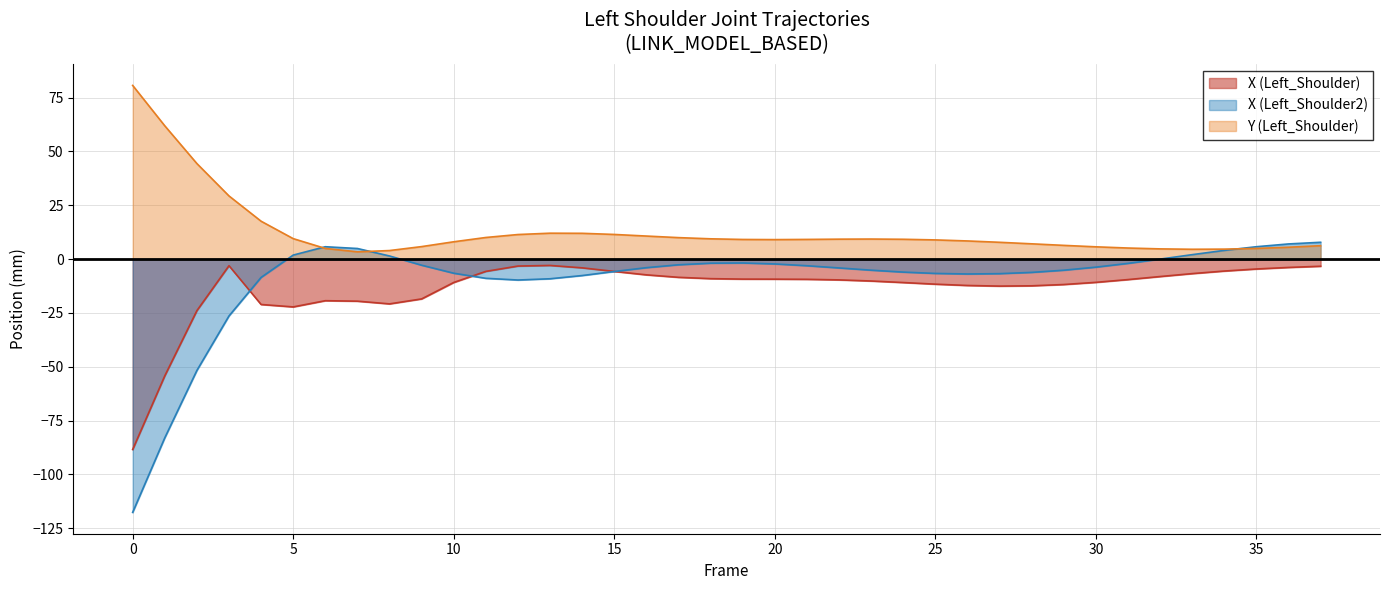

True or false: Y (Left_Shoulder) and X (Left_Shoulder) cross at least once.

False